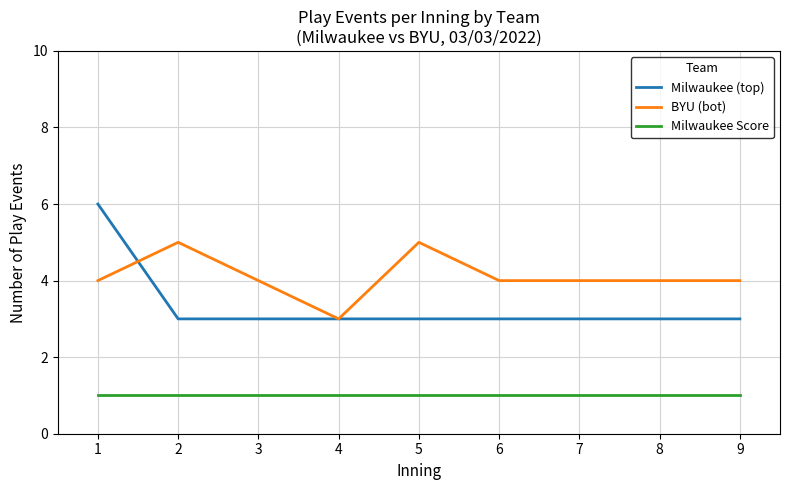

What is the approximate value of Milwaukee (top) at 1?

6